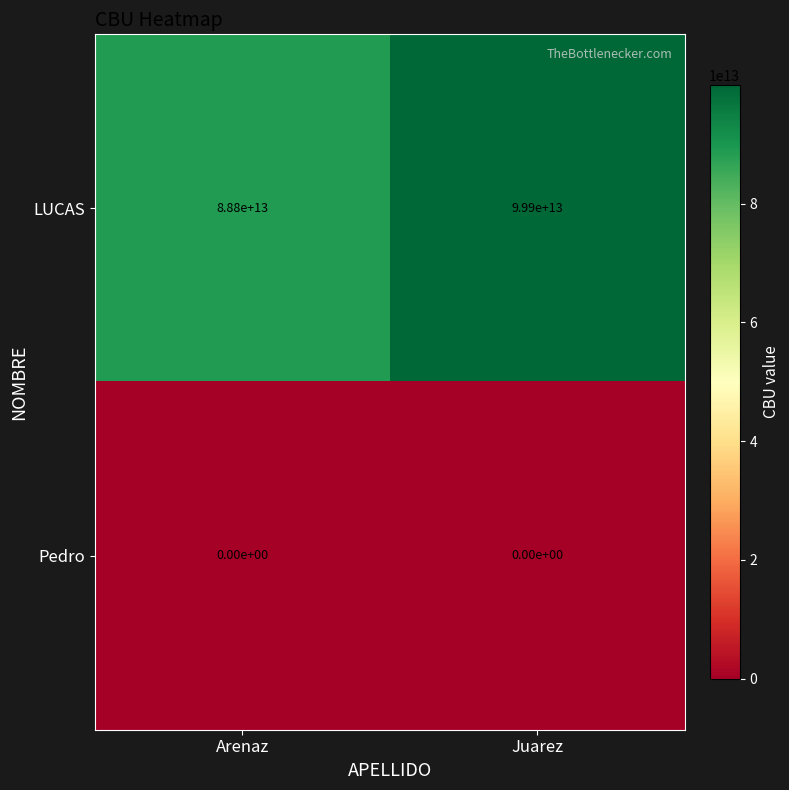

List the labels in order of LUCAS value, smallest first.

Arenaz, Juarez